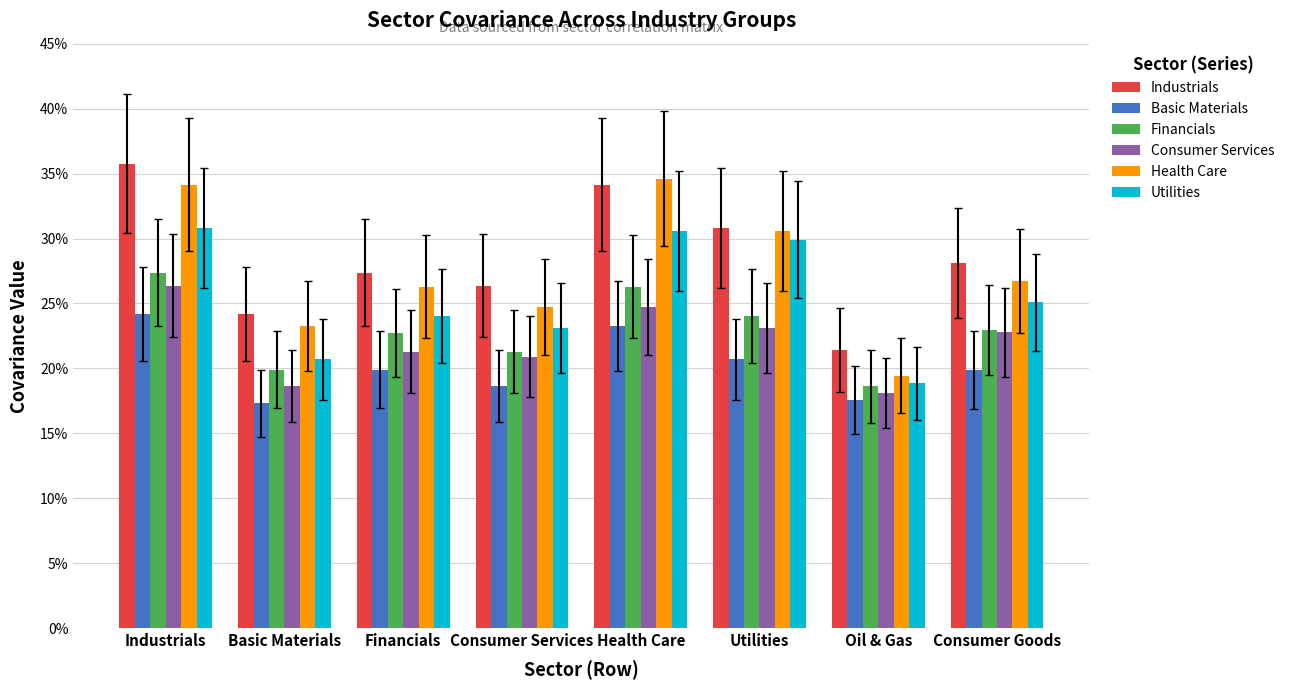

Are the bars horizontal?

No